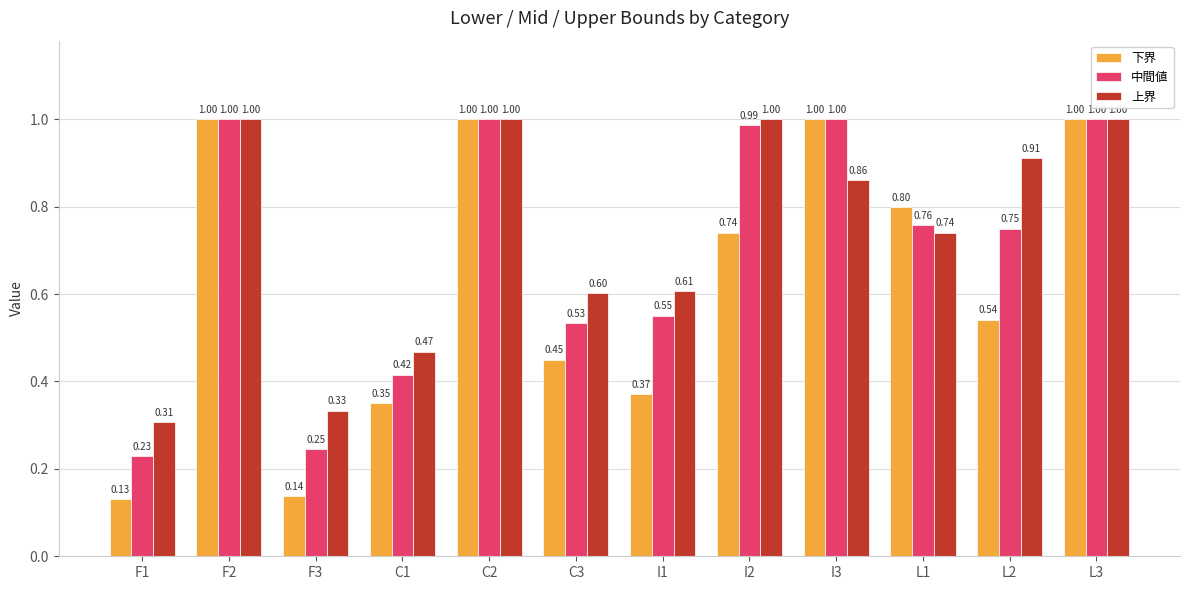

At how many categories does at least one series exceed 0?

12